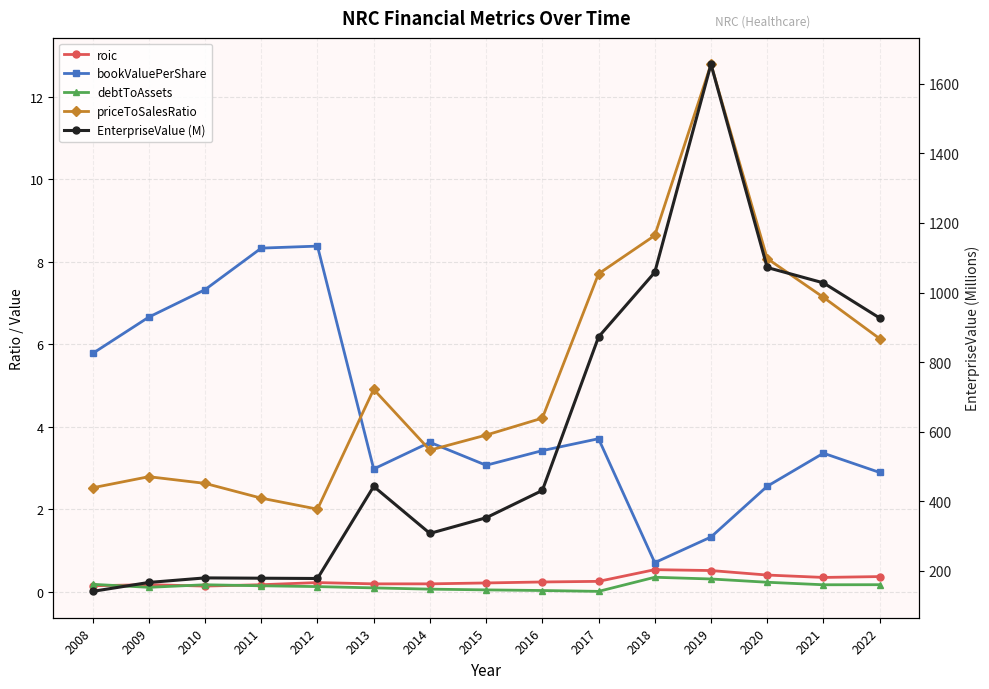

How many data points in priceToSalesRatio are above 4?

8